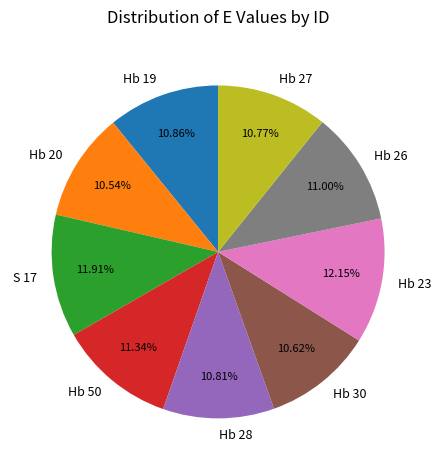

Count the number of slices in the pie.

9